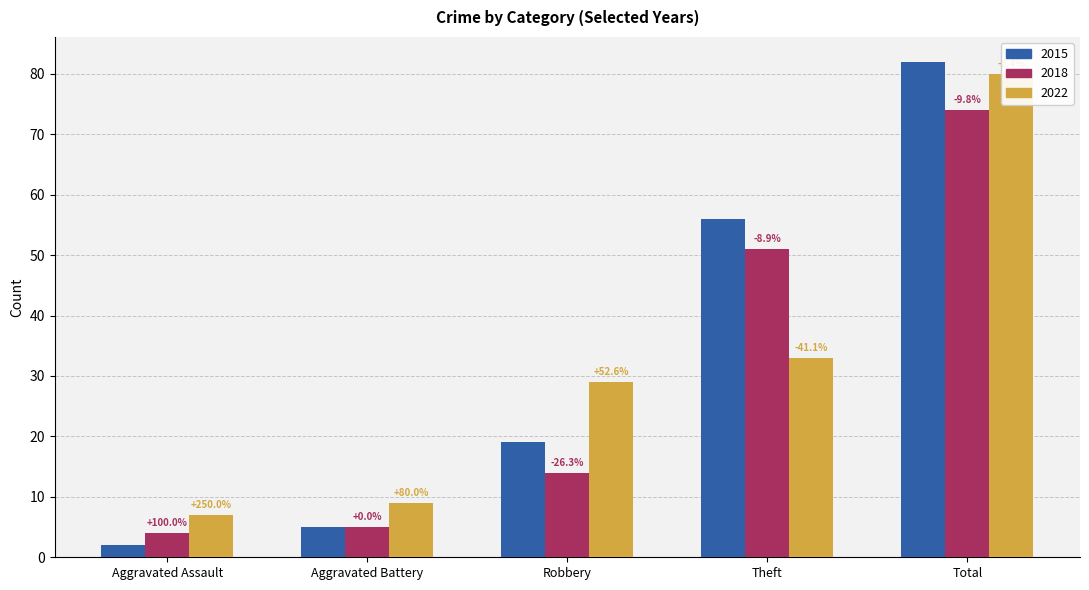

Read the 2015 value at Robbery, to the nearest 10.

20